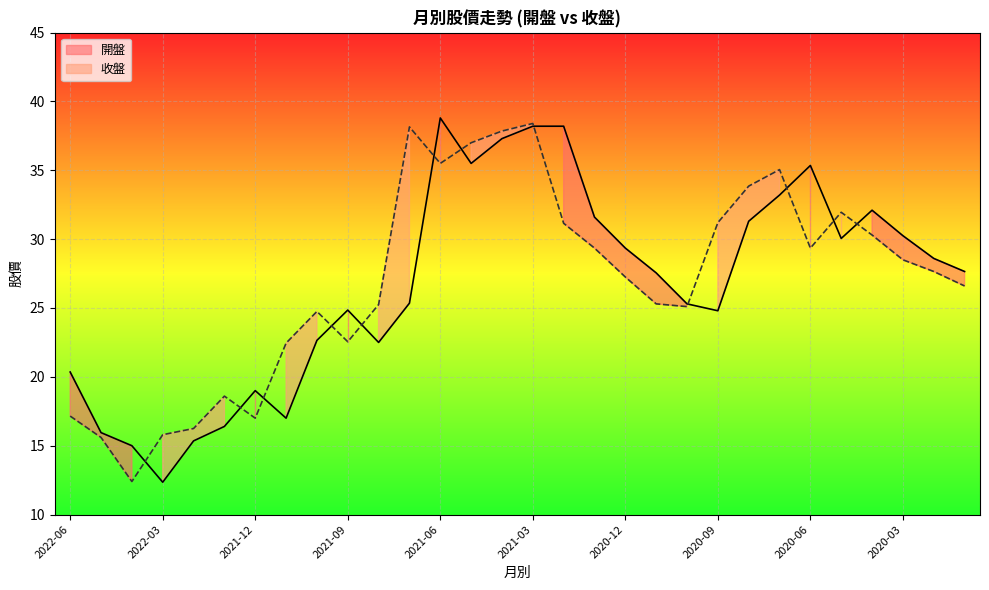

Which has a higher value, 2020-02 or 2022-02?

2020-02